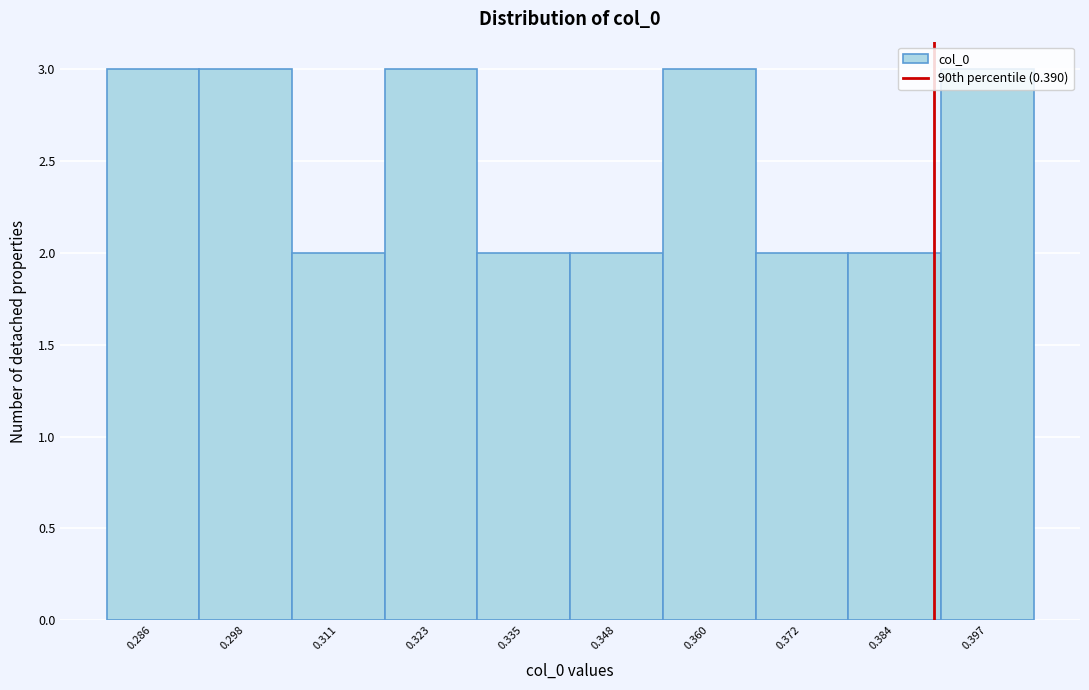

Reading left to right, transcribe this chart: for each bar, give the range it covers on the x-axis and its height. Neither the bar edges nor the heights are printed on the chart, so give them approximately, as read against the axes.

0.280 to 0.292: 3
0.292 to 0.304: 3
0.304 to 0.316: 2
0.316 to 0.330: 3
0.330 to 0.342: 2
0.342 to 0.354: 2
0.354 to 0.366: 3
0.366 to 0.378: 2
0.378 to 0.390: 2
0.390 to 0.402: 3